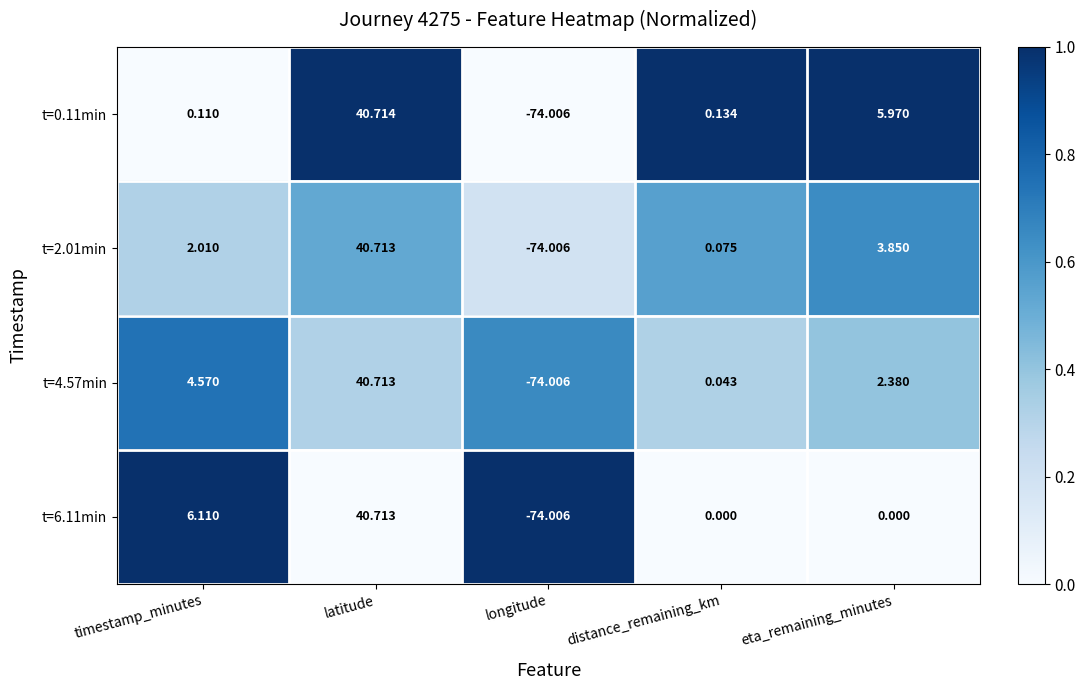

Count the number of data series in this chart.

4